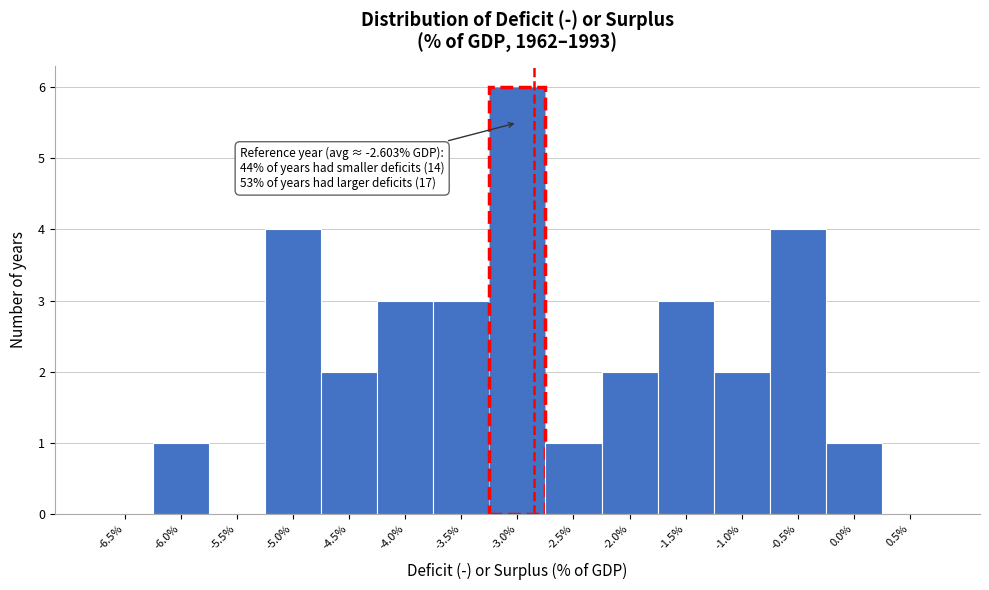

Reading left to right, extract all data points from this chart.

-6.5%=0	-6.0%=1	-5.5%=0	-5.0%=4	-4.5%=2	-4.0%=3	-3.5%=3	-3.0%=6	-2.5%=1	-2.0%=2	-1.5%=3	-1.0%=2	-0.5%=4	0.0%=1	0.5%=0